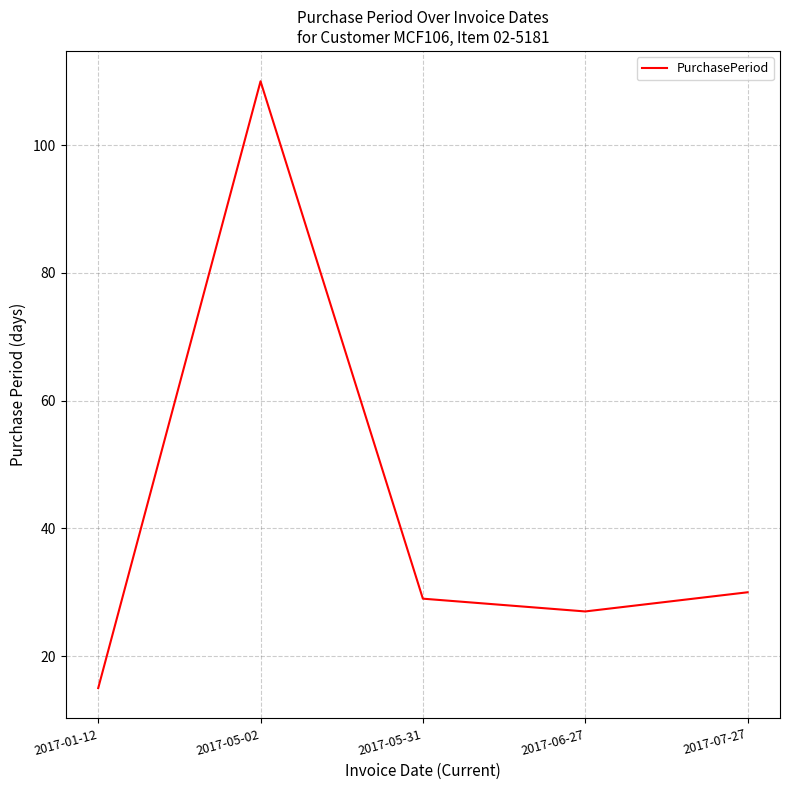

How many lines are shown in the chart?

1